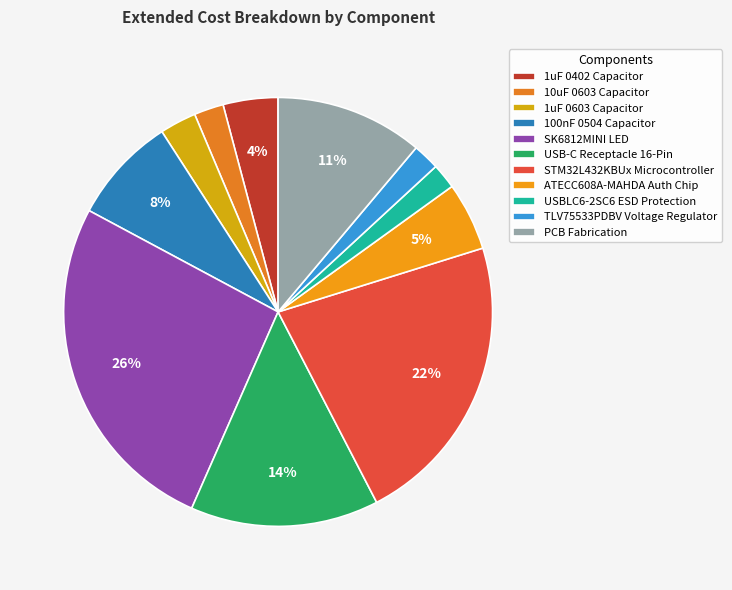

Count the number of slices in the pie.

11